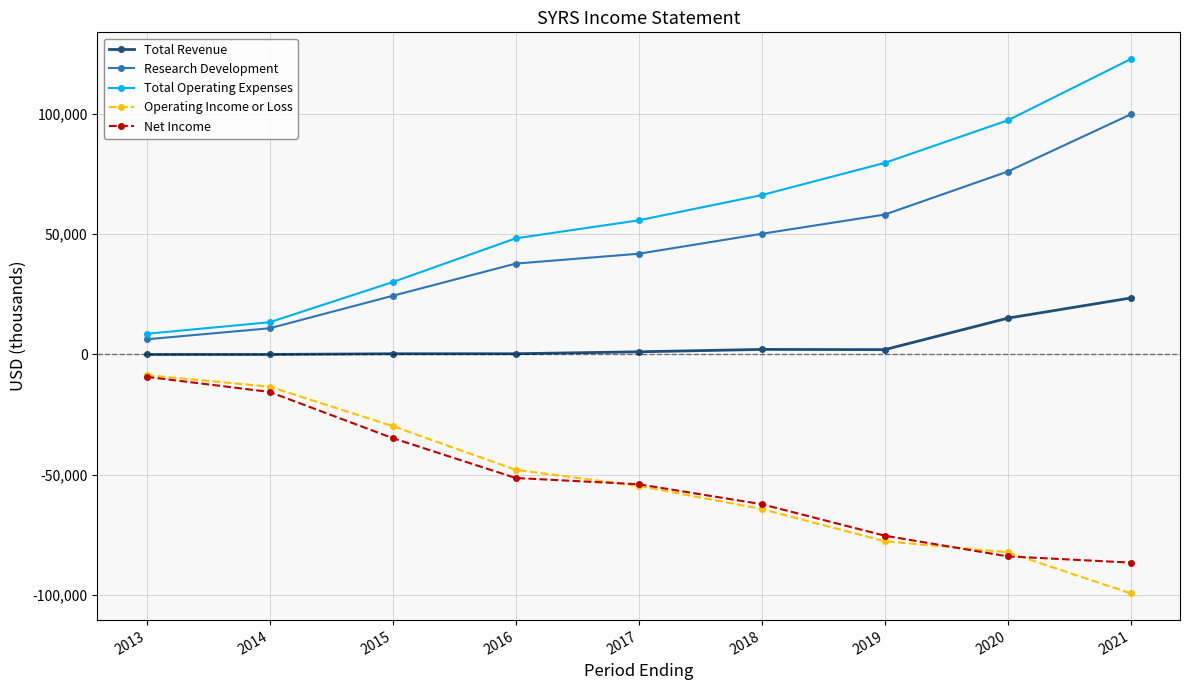

Is it true that Net Income equals -120586 at 2021?

False